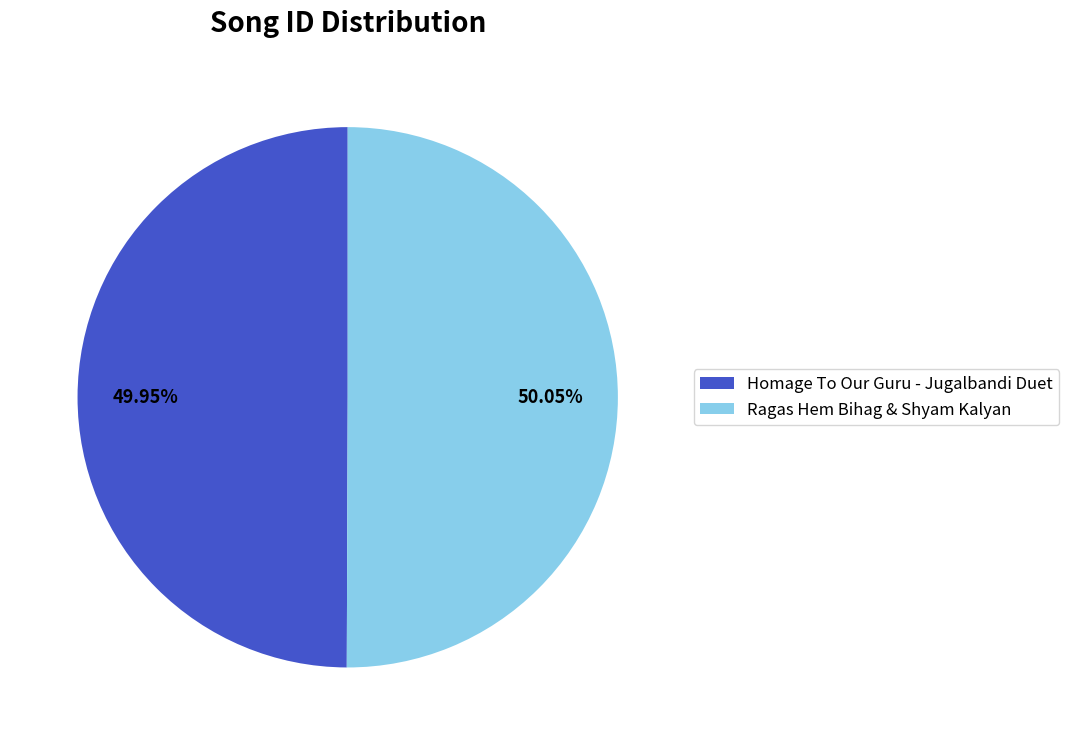

Is there a majority slice in this chart?

Yes